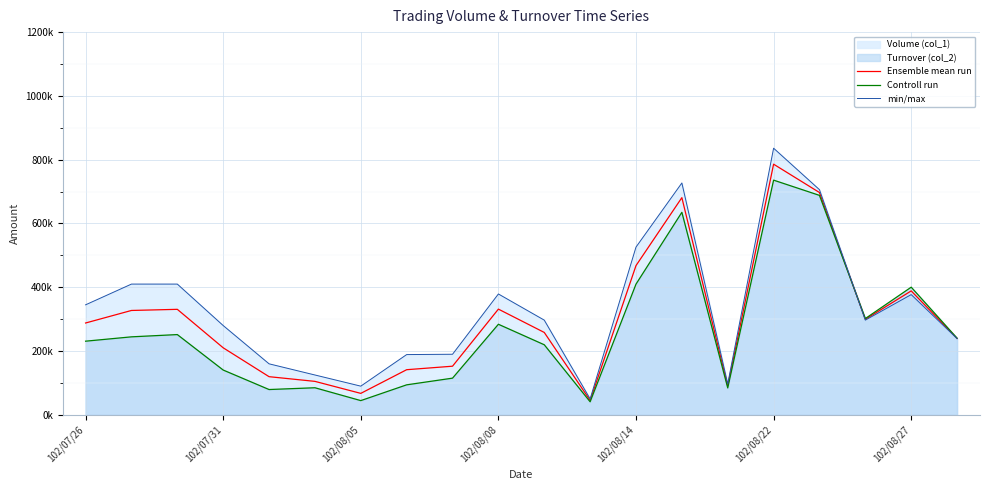

What is the difference between the second highest and second lowest values in the min/max series?

637000